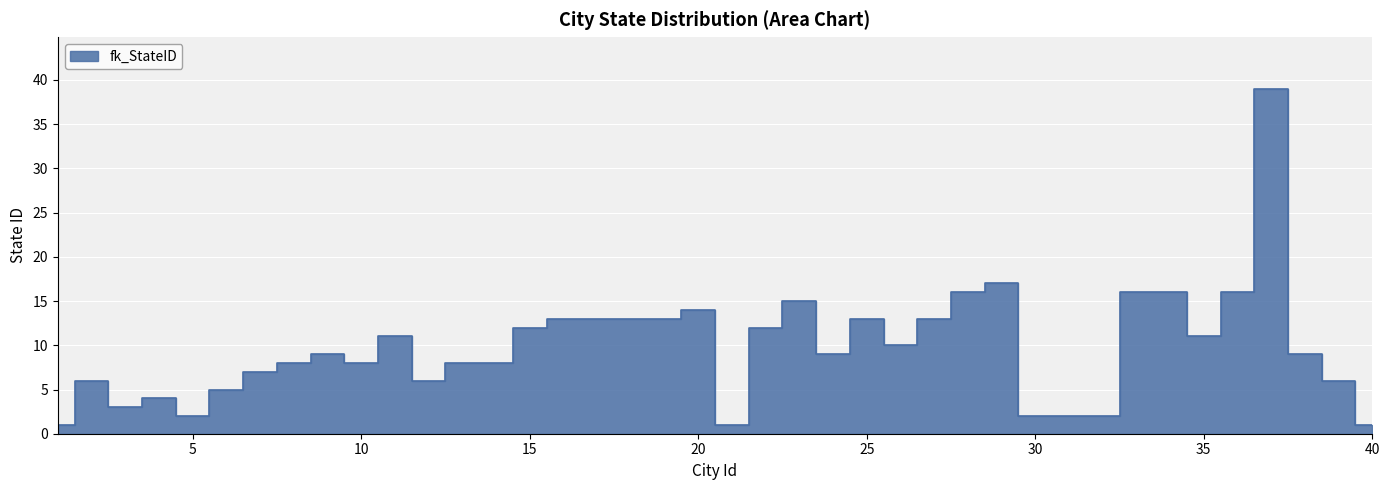

At which label is the value closest to 20?

29